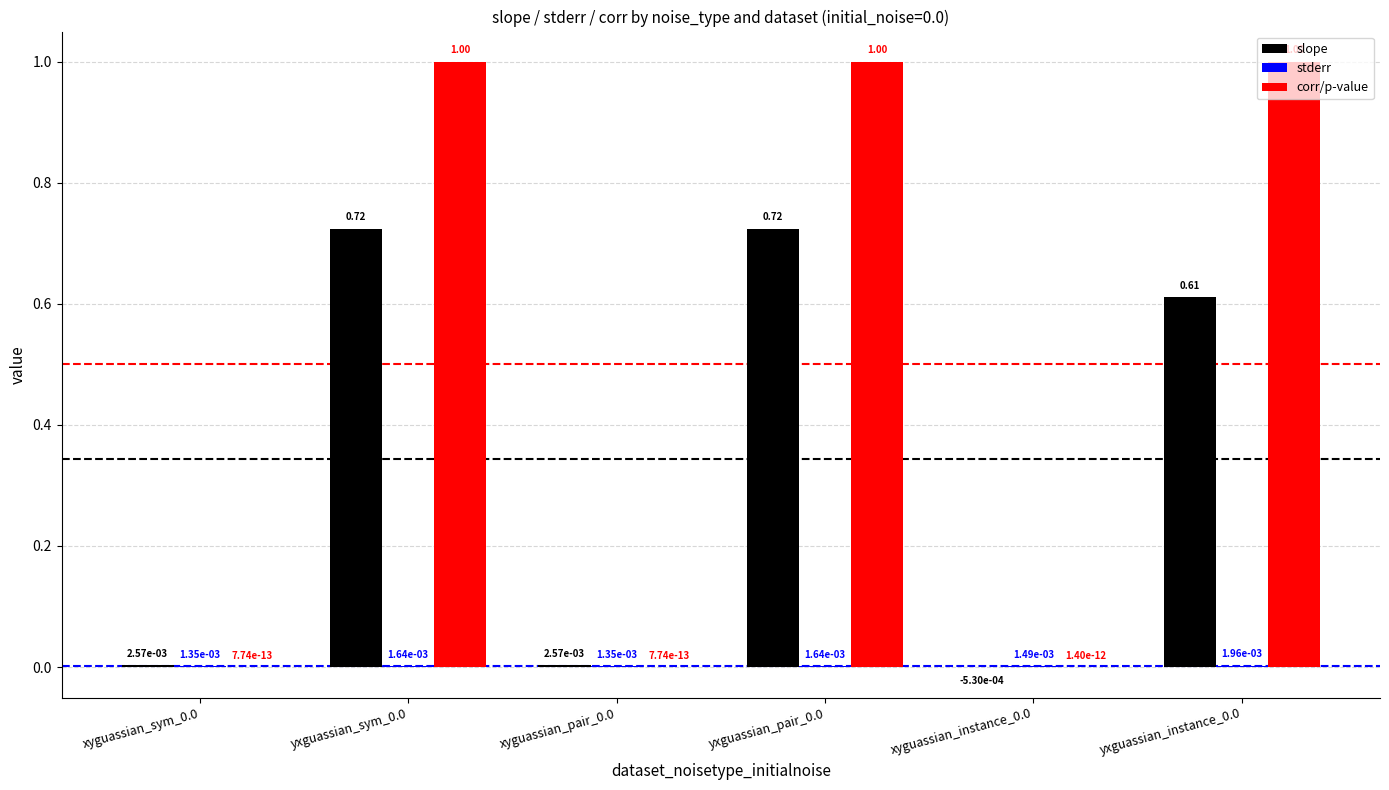

Which series has the largest total across all categories?

corr/p-value